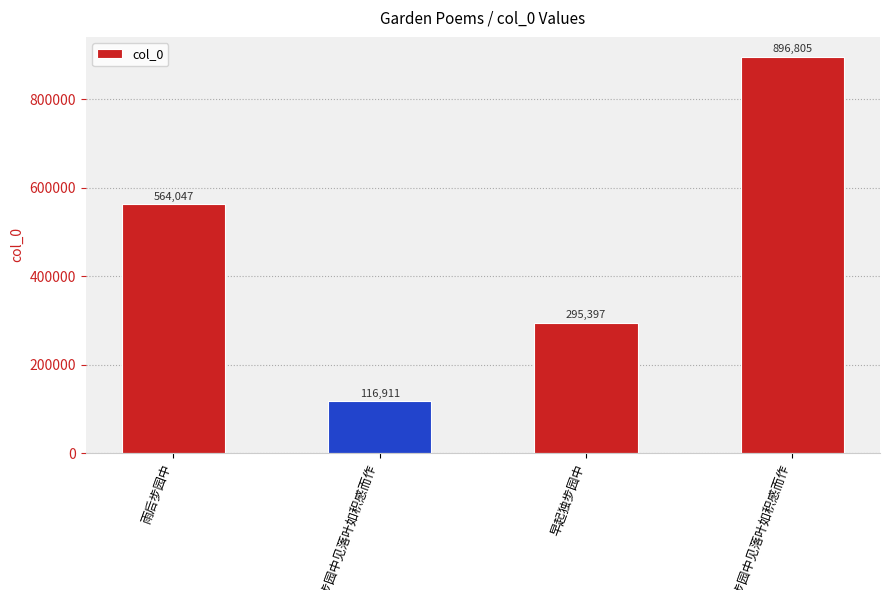

Where does the data first go above 564047?

七月七日晚步园中见落叶如积感而作